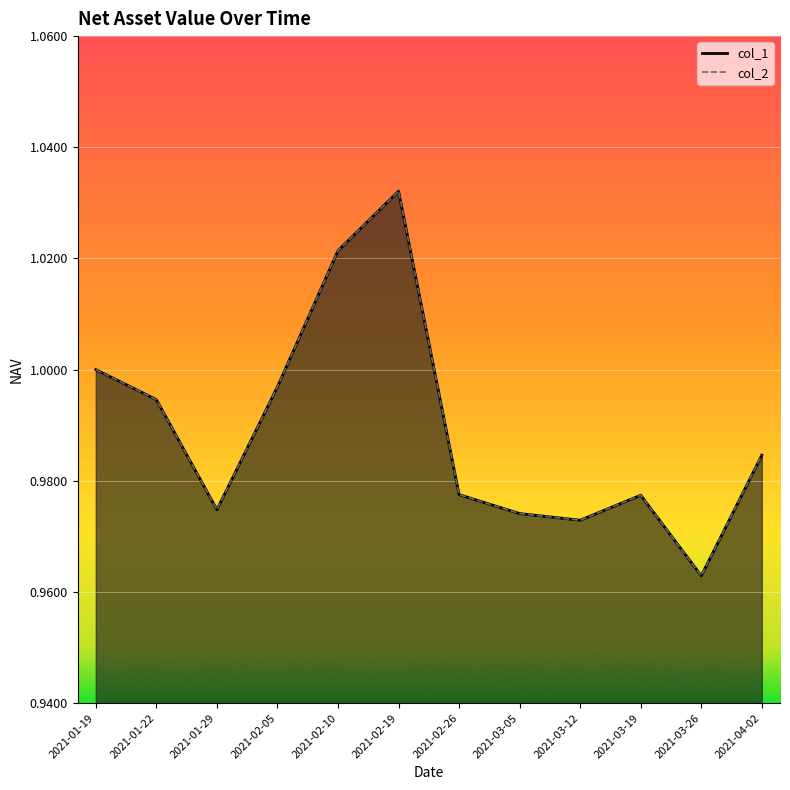

At which label is col_1 closest to 0?

2021-03-26